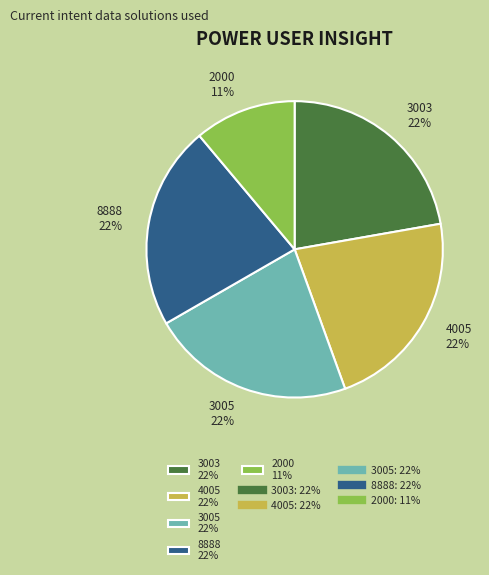

To the nearest percent, what is the average slice percentage?

20%